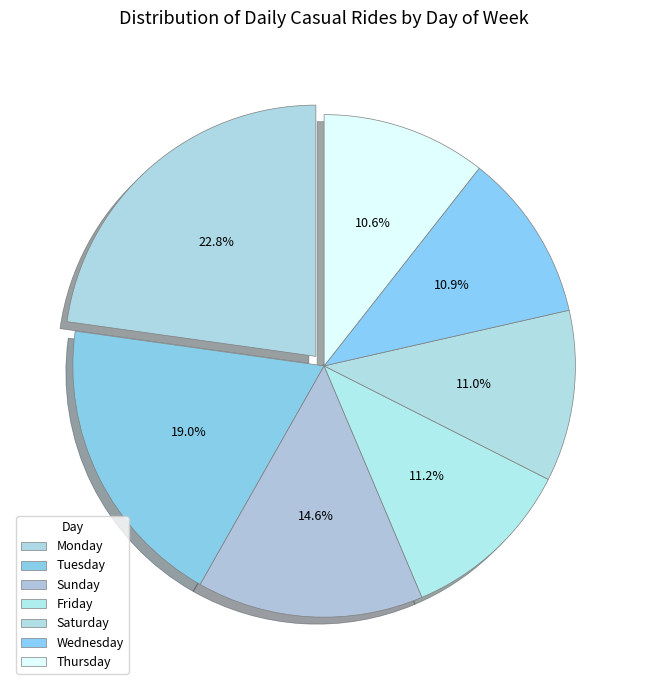

To the nearest percent, what portion does Thursday represent?

11%